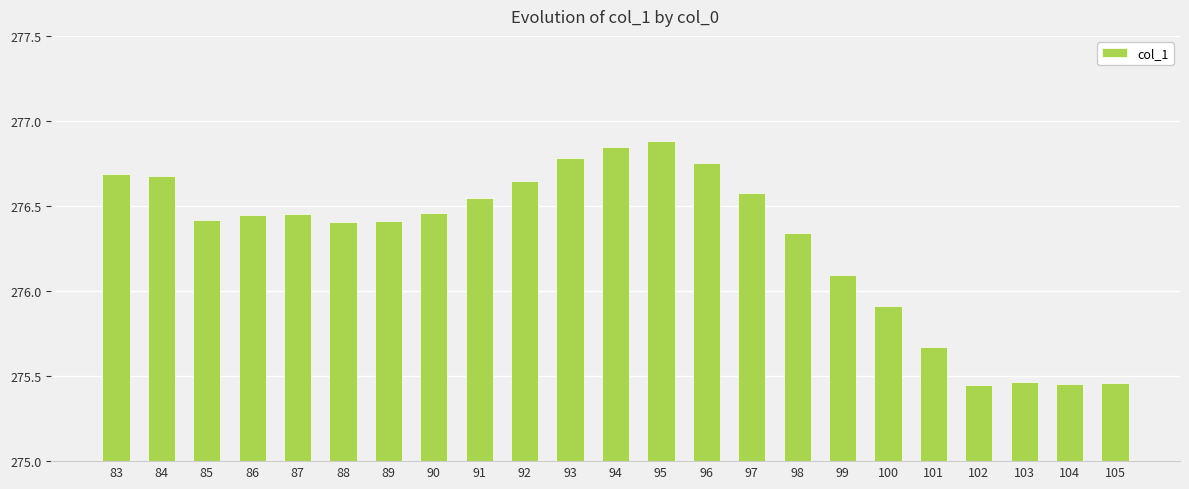

What is the difference between the second highest and second lowest values?

1.4